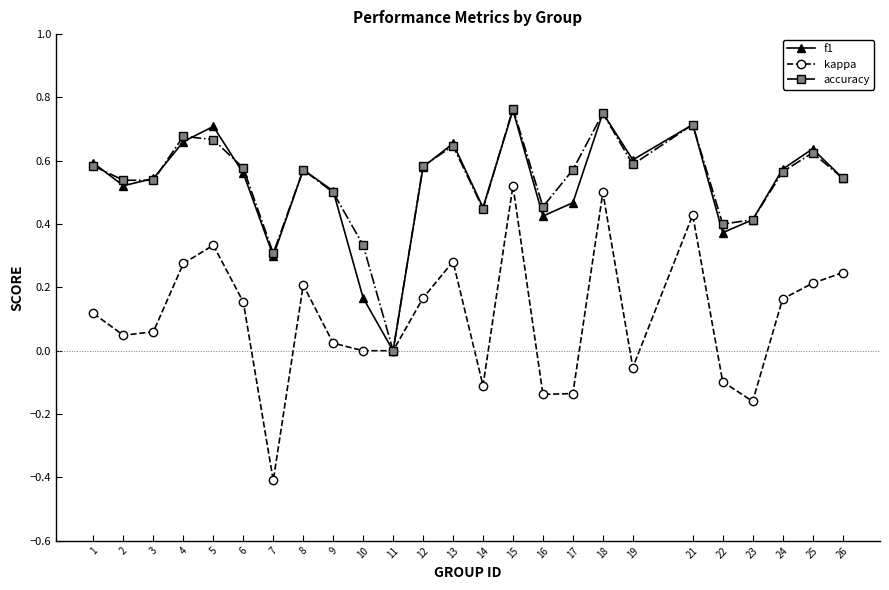

Where is the first local maximum for f1?

5